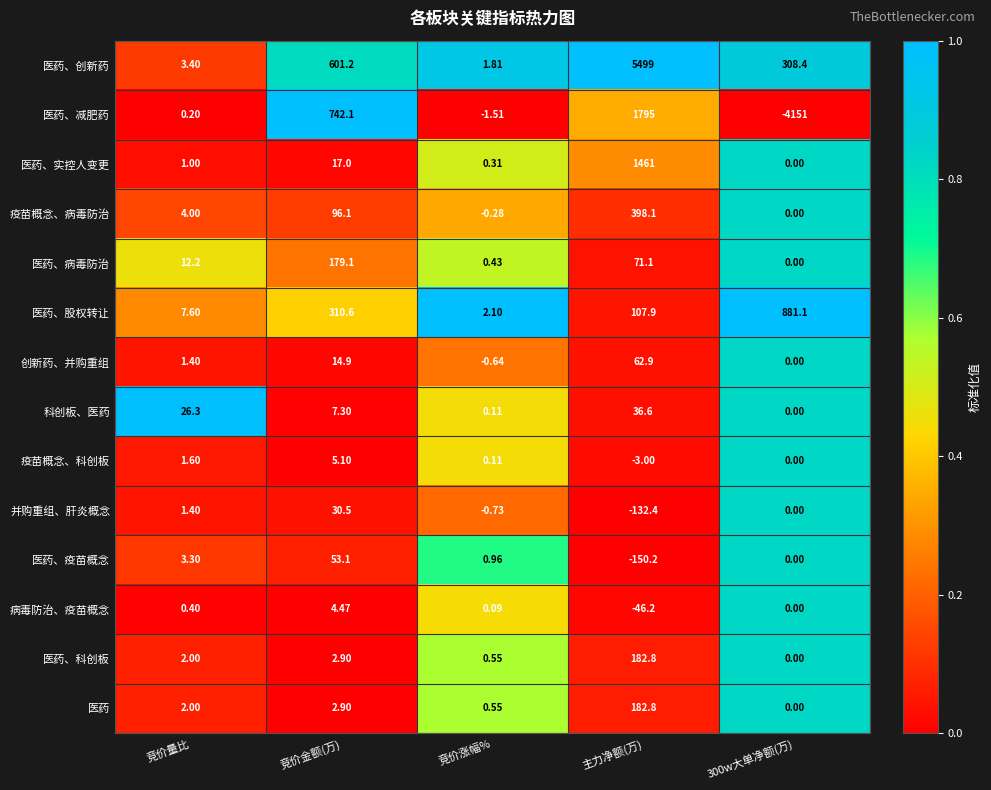

Which category has the highest value in the 医药、创新药 series?

主力净额(万)